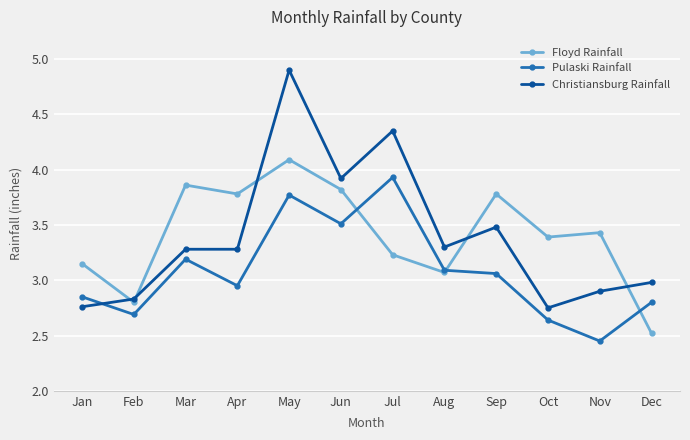

How many intersections are there between Floyd Rainfall and Christiansburg Rainfall?

5